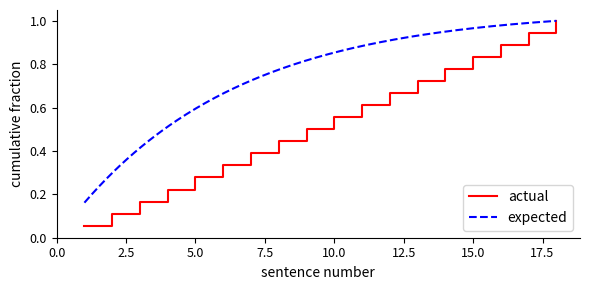

Rank the categories by value from highest to lowest.

18, 17, 16, 15, 14, 13, 12, 11, 10, 9, 8, 7, 6, 5, 4, 3, 2, 1